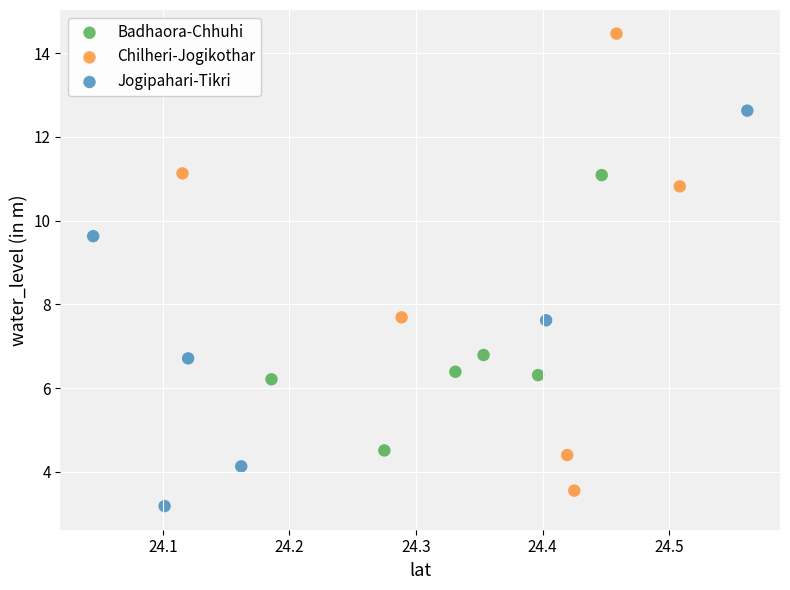

Which series contains the lowest Y value?

Jogipahari-Tikri